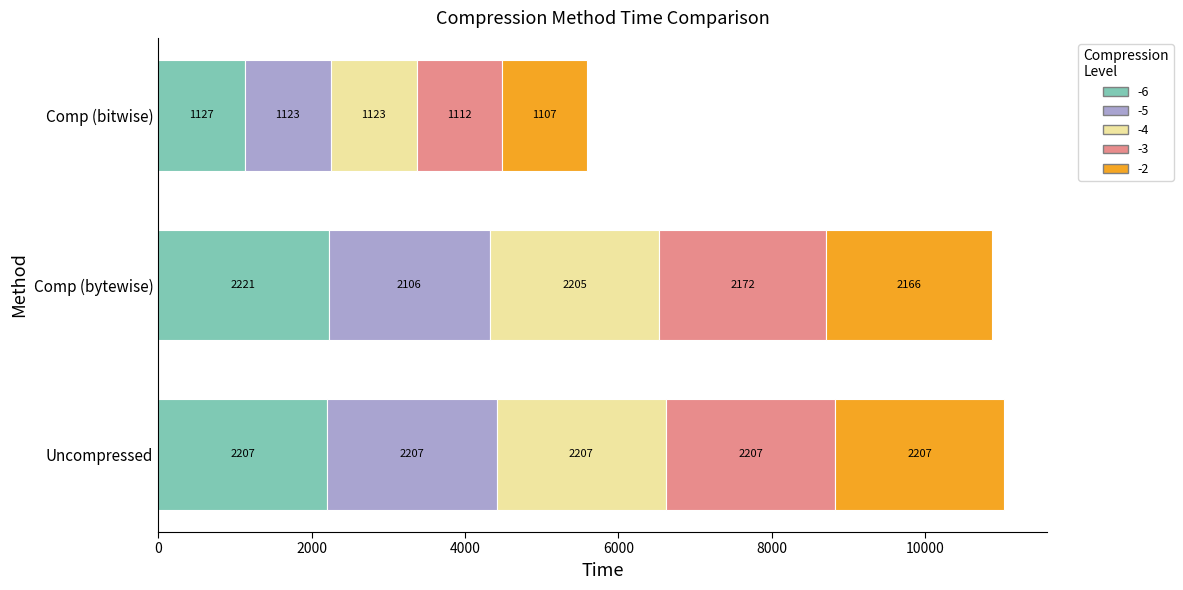

At which label does -6 reach its minimum?

Comp (bitwise)